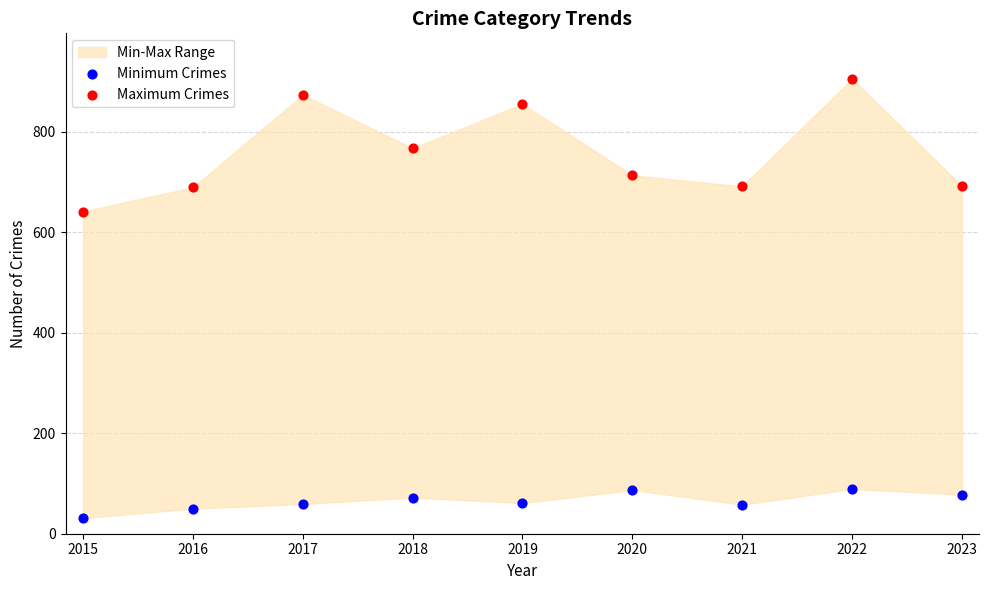

Across all series, what Y value is closest to 468?

641